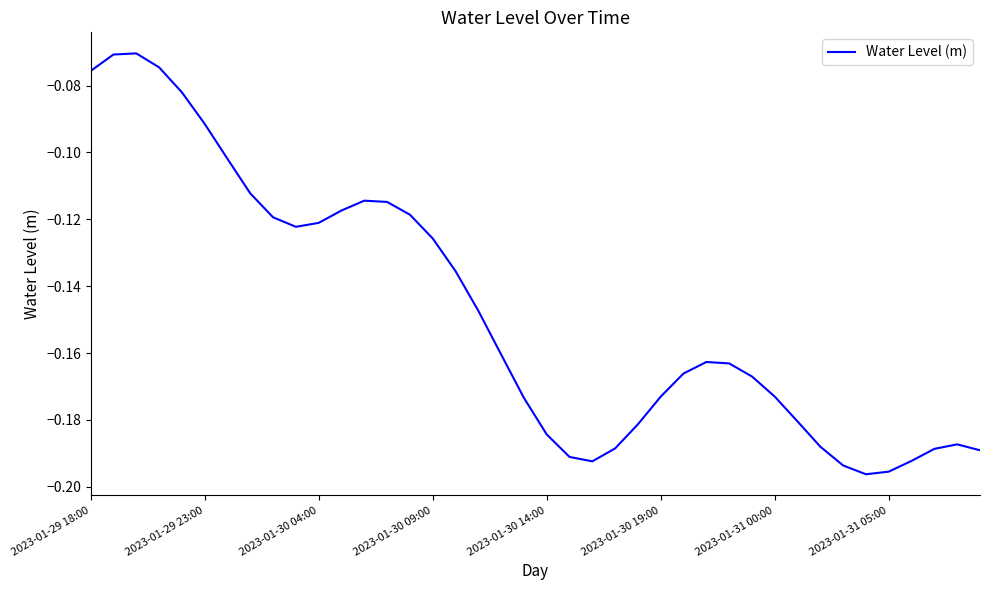

How many lines are shown in the chart?

1